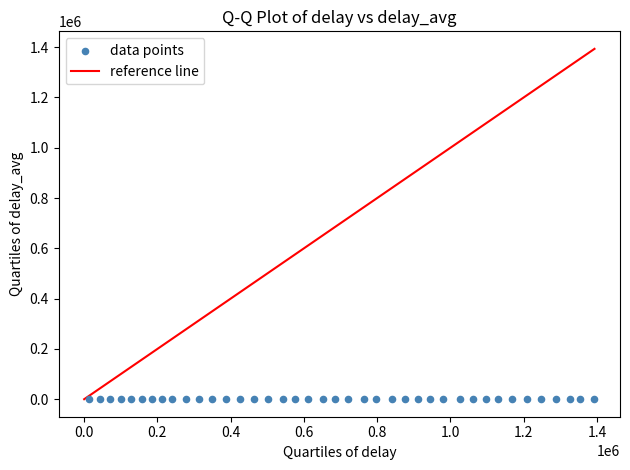

What is the range of Y values (max minus min)?

551.6